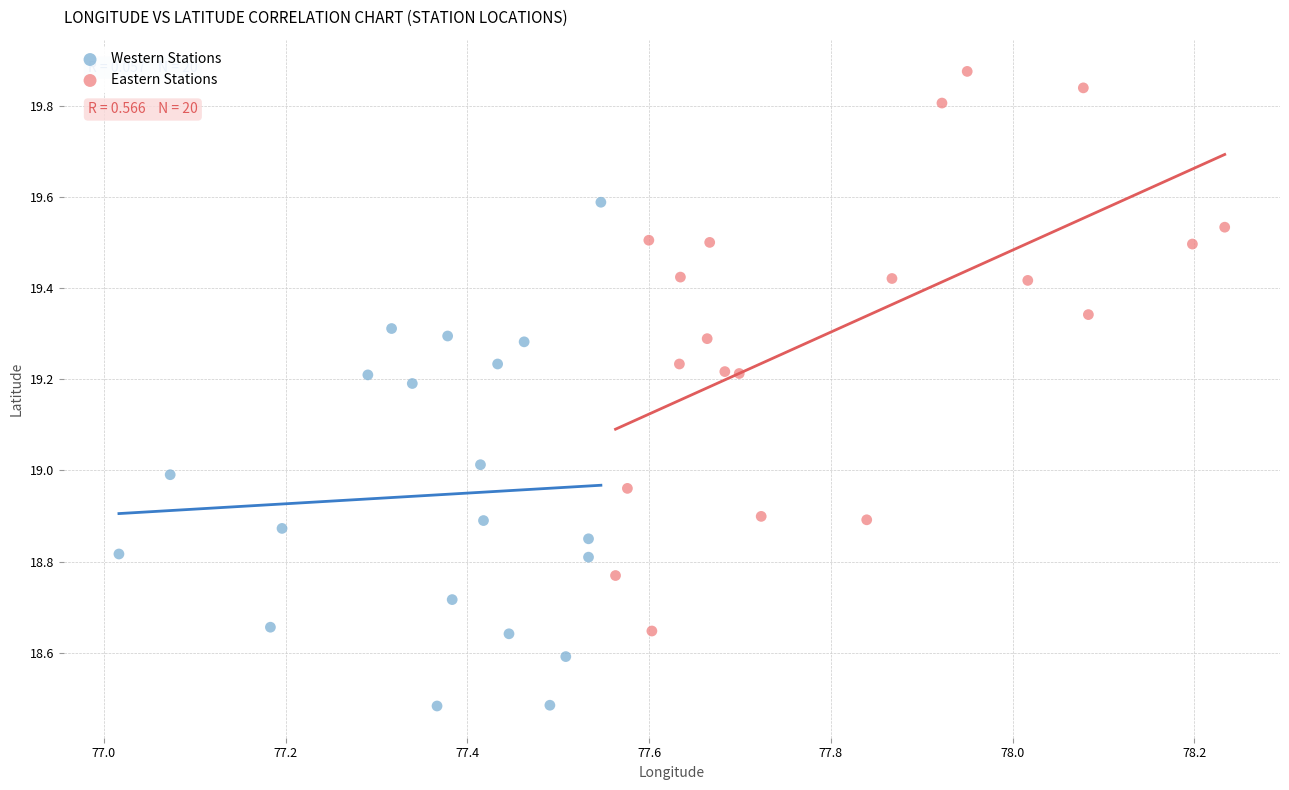

Which series contains the lowest Y value?

Western Stations